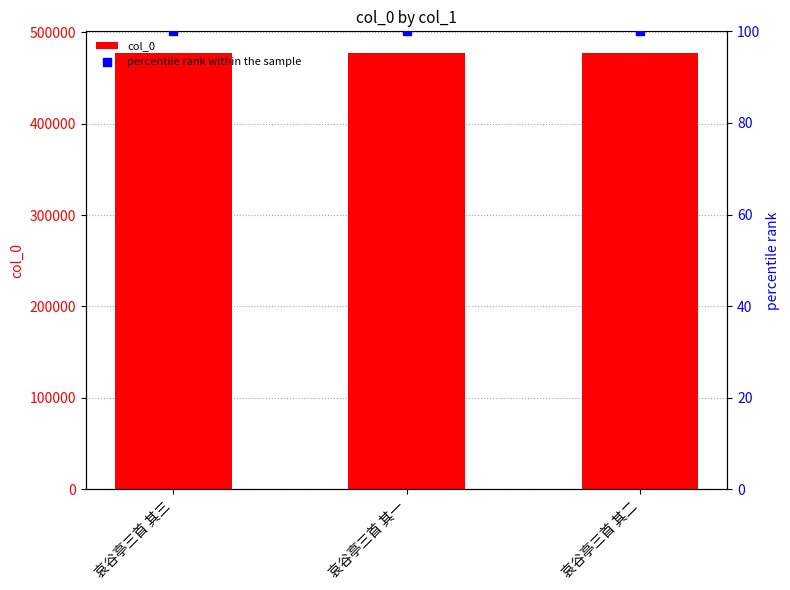

Which series contains the highest Y value?

col_0